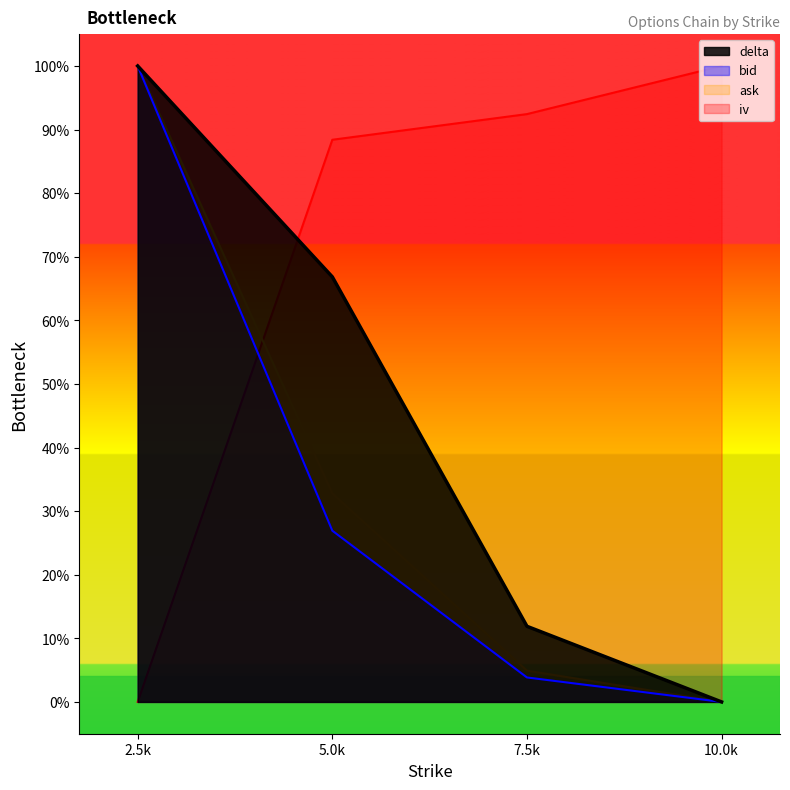

What are all the series names shown in the legend?

delta, bid, ask, iv